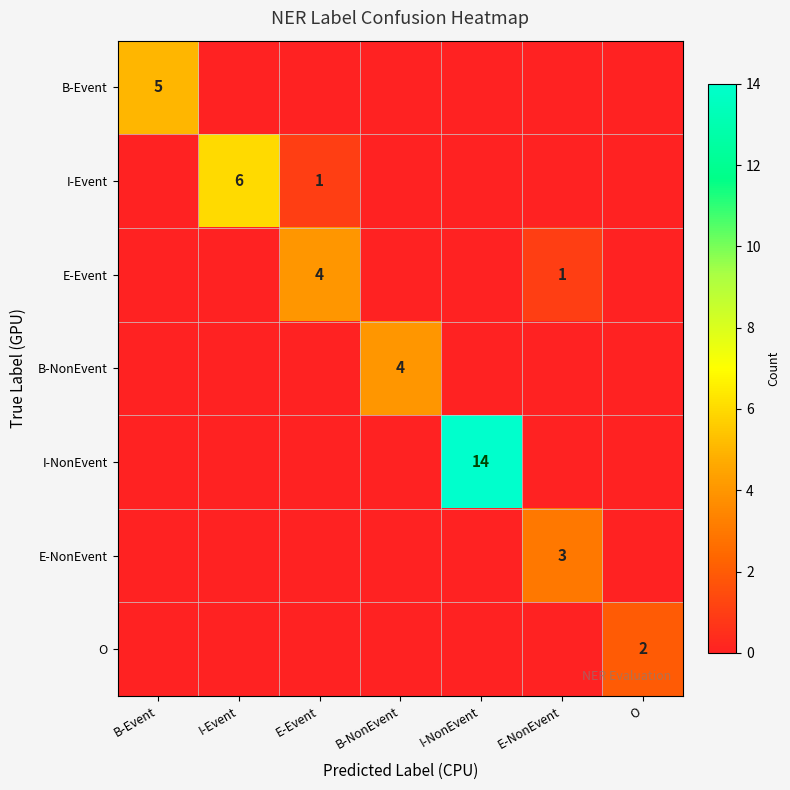

Which has a higher value, B-Event or I-NonEvent?

B-Event